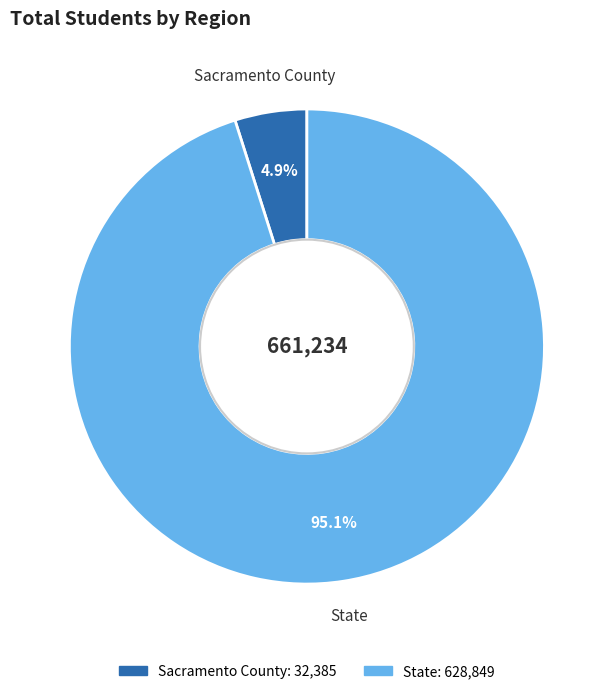

To the nearest percent, what portion does State represent?

95%